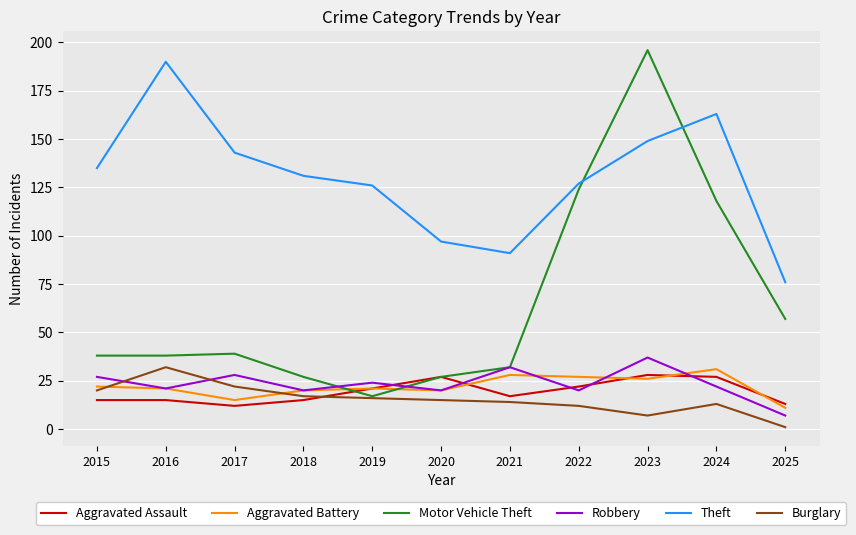

What is the total value across all series at 2019?

225